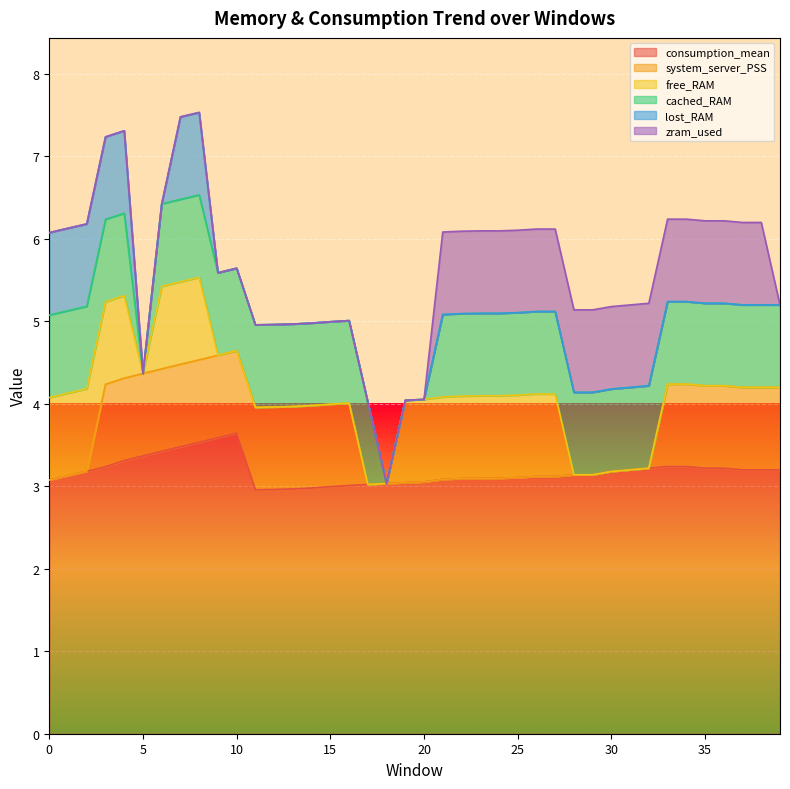

Reading left to right, what are all the values shown in this chart?

consumption_mean: 3.1	3.1	3.2	3.2	3.3	3.4	3.4	3.5	3.5	3.6	3.6	3.0	3.0	3.0	3.0	3.0	3.0	3.0	3.0	3.0	3.1	3.1	3.1	3.1	3.1	3.1	3.1	3.1	3.1	3.1	3.2	3.2	3.2	3.2	3.2	3.2	3.2	3.2	3.2	3.2
system_server_PSS: 0.0	0.0	0.0	1.0	1.0	1.0	1.0	1.0	1.0	1.0	1.0	1.0	1.0	1.0	1.0	1.0	1.0	0.0	0.0	0.0	0.0	0.0	0.0	0.0	0.0	0.0	0.0	0.0	0.0	0.0	0.0	0.0	0.0	1.0	1.0	1.0	1.0	1.0	1.0	1.0
free_RAM: 1.0	1.0	1.0	1.0	1.0	0.0	1.0	1.0	1.0	0.0	0.0	0.0	0.0	0.0	0.0	0.0	0.0	0.0	0.0	1.0	1.0	1.0	1.0	1.0	1.0	1.0	1.0	1.0	0.0	0.0	0.0	0.0	0.0	0.0	0.0	0.0	0.0	0.0	0.0	0.0
cached_RAM: 1.0	1.0	1.0	1.0	1.0	0.0	1.0	1.0	1.0	1.0	1.0	1.0	1.0	1.0	1.0	1.0	1.0	1.0	0.0	0.0	0.0	1.0	1.0	1.0	1.0	1.0	1.0	1.0	1.0	1.0	1.0	1.0	1.0	1.0	1.0	1.0	1.0	1.0	1.0	1.0
lost_RAM: 1.0	1.0	1.0	1.0	1.0	0.0	0.0	1.0	1.0	0.0	0.0	0.0	0.0	0.0	0.0	0.0	0.0	0.0	0.0	0.0	0.0	0.0	0.0	0.0	0.0	0.0	0.0	0.0	0.0	0.0	0.0	0.0	0.0	0.0	0.0	0.0	0.0	0.0	0.0	0.0
zram_used: 0.0	0.0	0.0	0.0	0.0	0.0	0.0	0.0	0.0	0.0	0.0	0.0	0.0	0.0	0.0	0.0	0.0	0.0	0.0	0.0	0.0	1.0	1.0	1.0	1.0	1.0	1.0	1.0	1.0	1.0	1.0	1.0	1.0	1.0	1.0	1.0	1.0	1.0	1.0	0.0